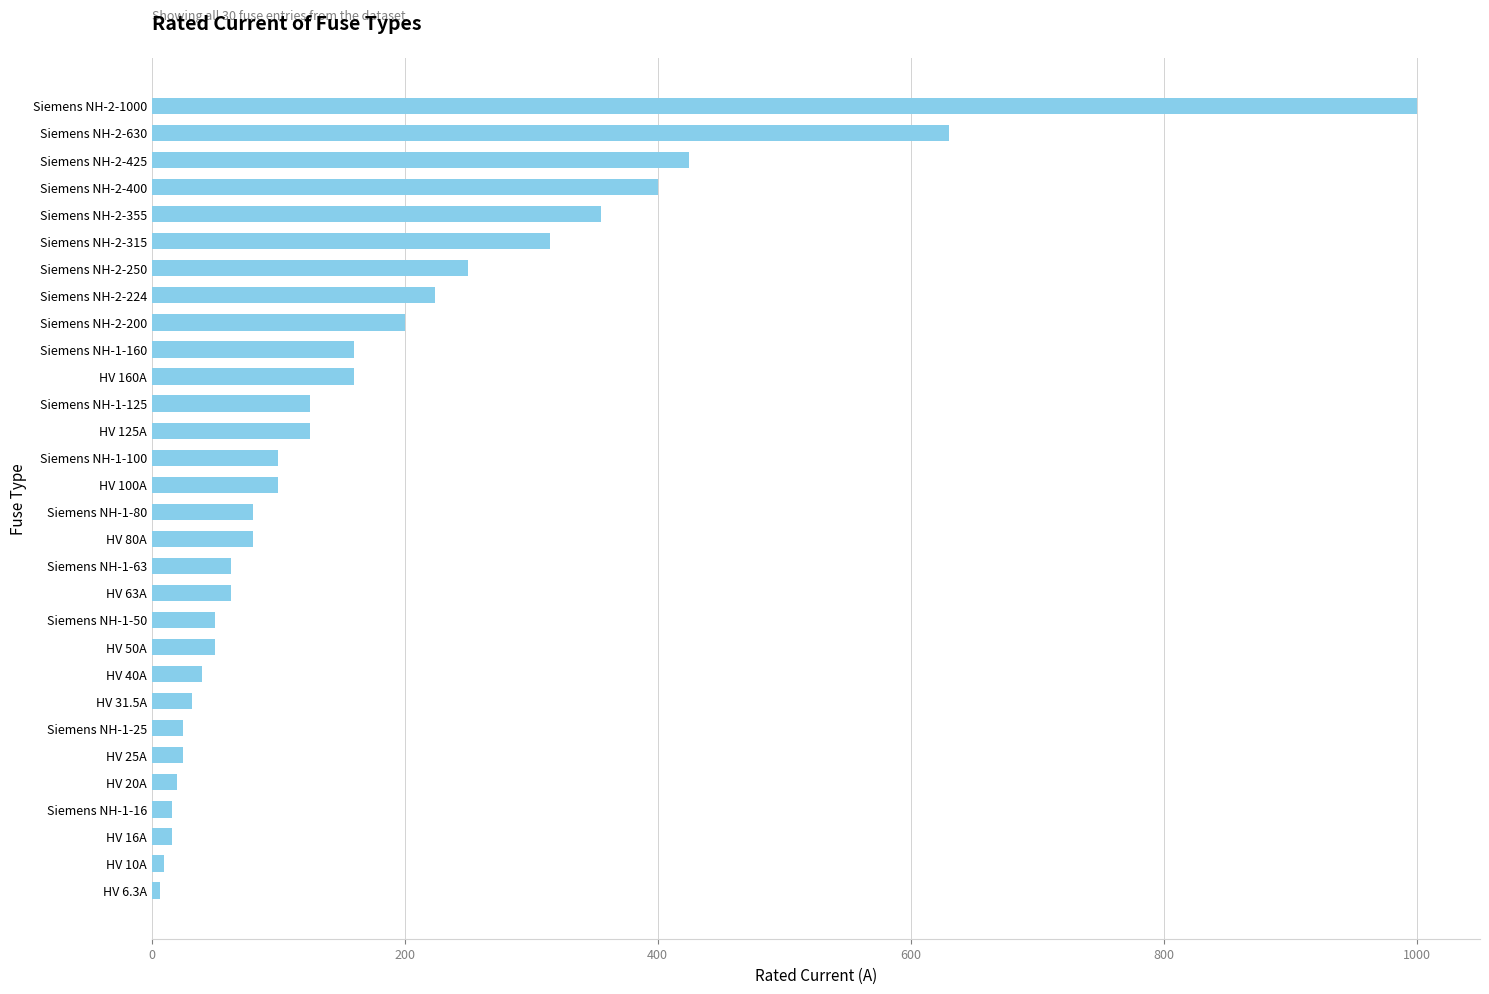

Where is the data nearest to the value 503?

Siemens NH-2-425